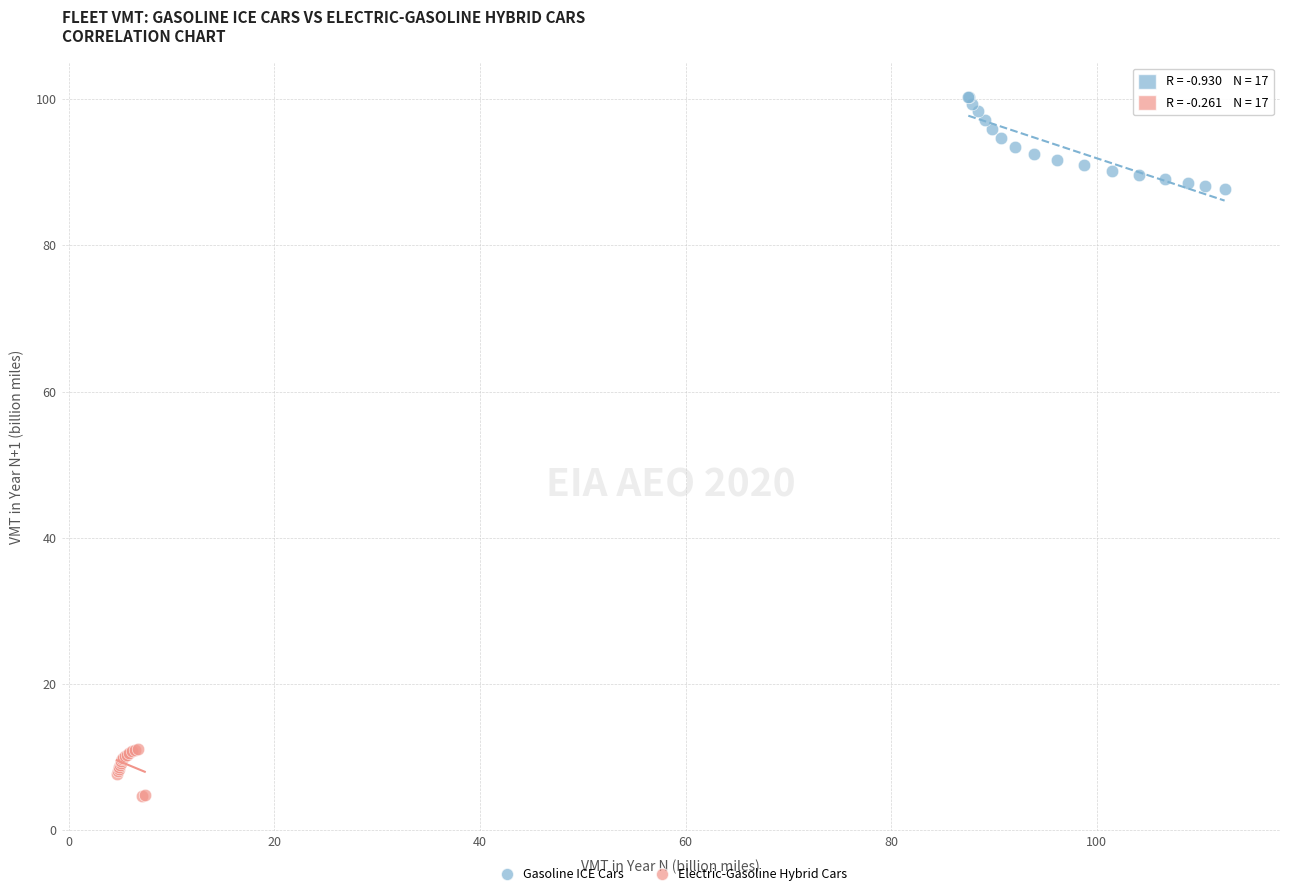

Which series reaches the maximum Y coordinate?

Gasoline ICE Cars